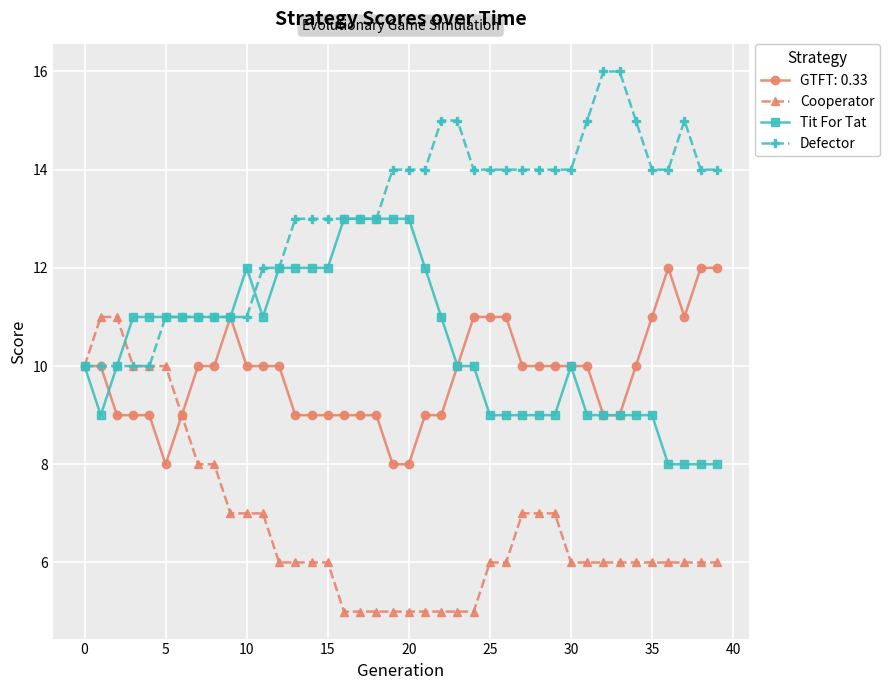

List the series in order of their peak value, highest first.

Defector, Tit For Tat, GTFT: 0.33, Cooperator